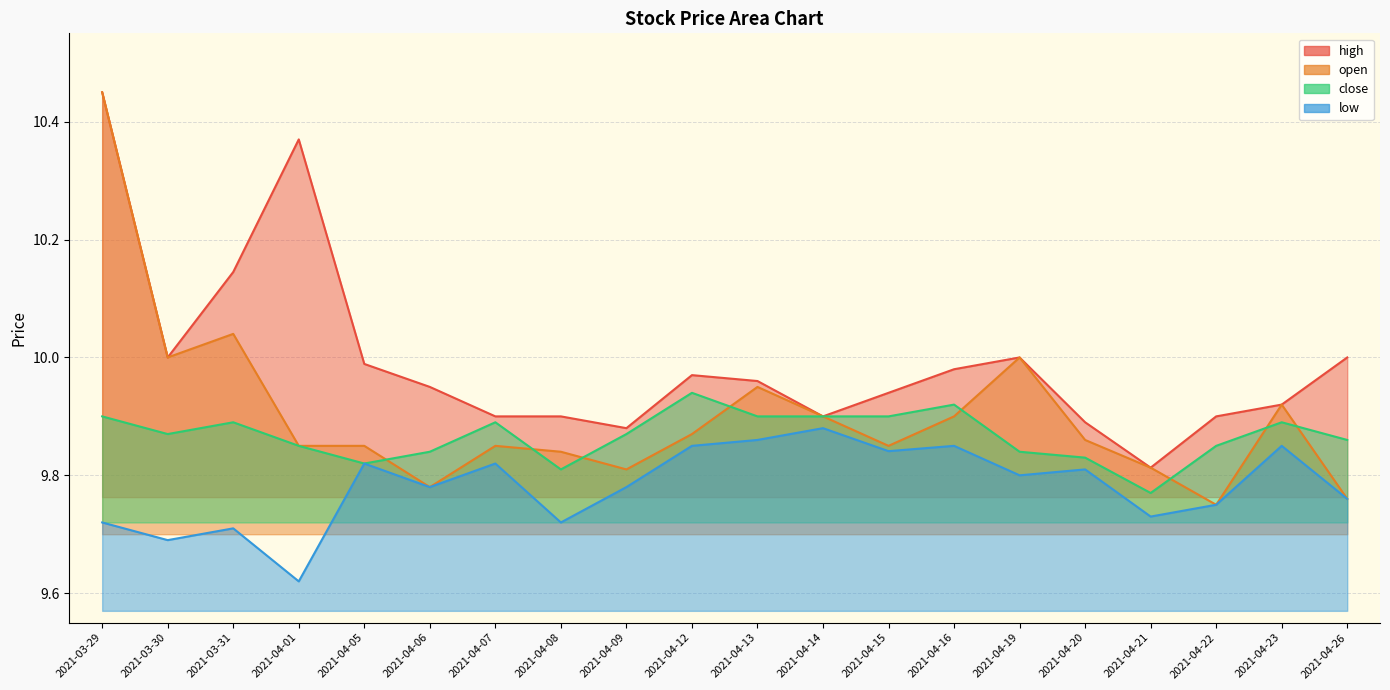

Is it true that close equals 3.7 at 2021-03-30?

False